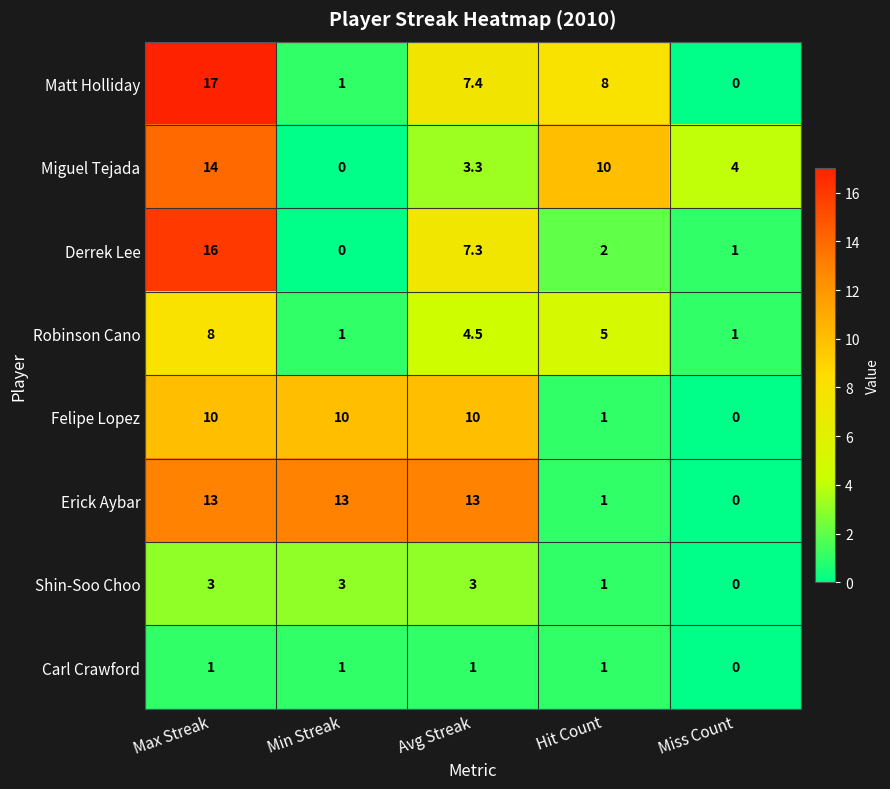

At which category is the sum across all series the highest?

Max Streak